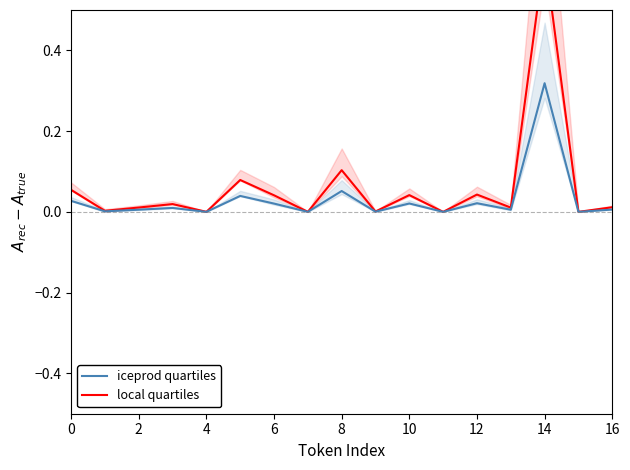

Which category has the highest value across all series?

14